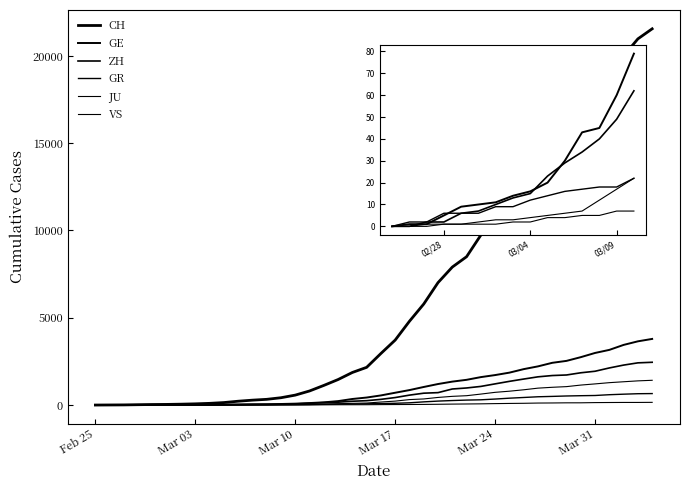

What are all the series names shown in the legend?

CH, GE, ZH, GR, JU, VS